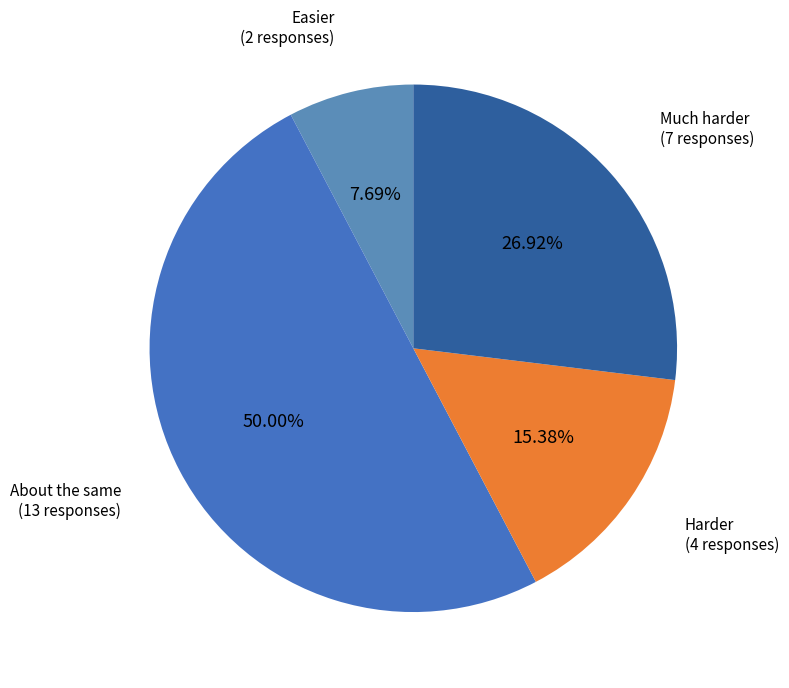

Which slice is the largest?

About the same